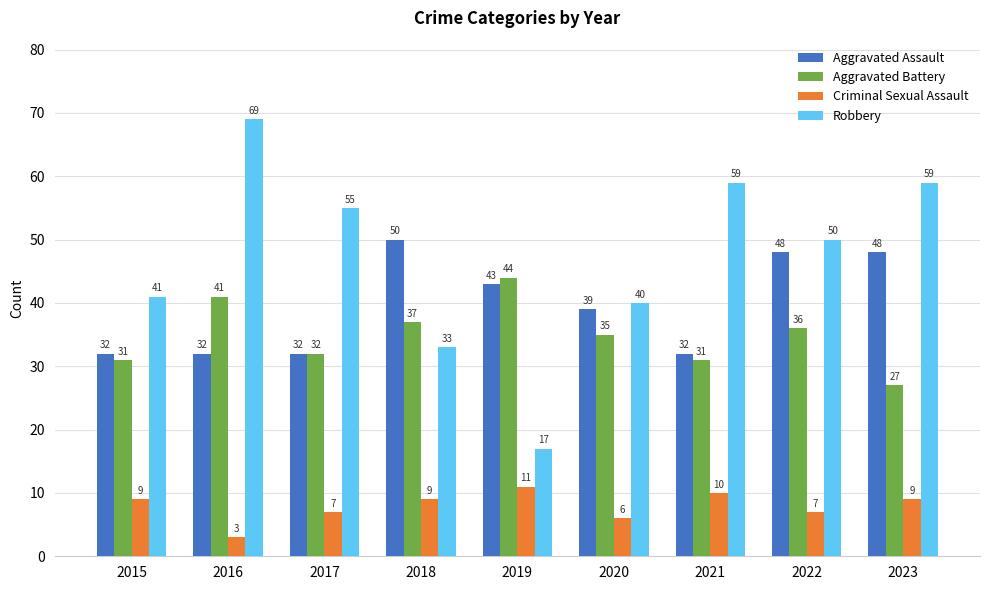

Where does the Aggravated Assault series first go above 39?

2018